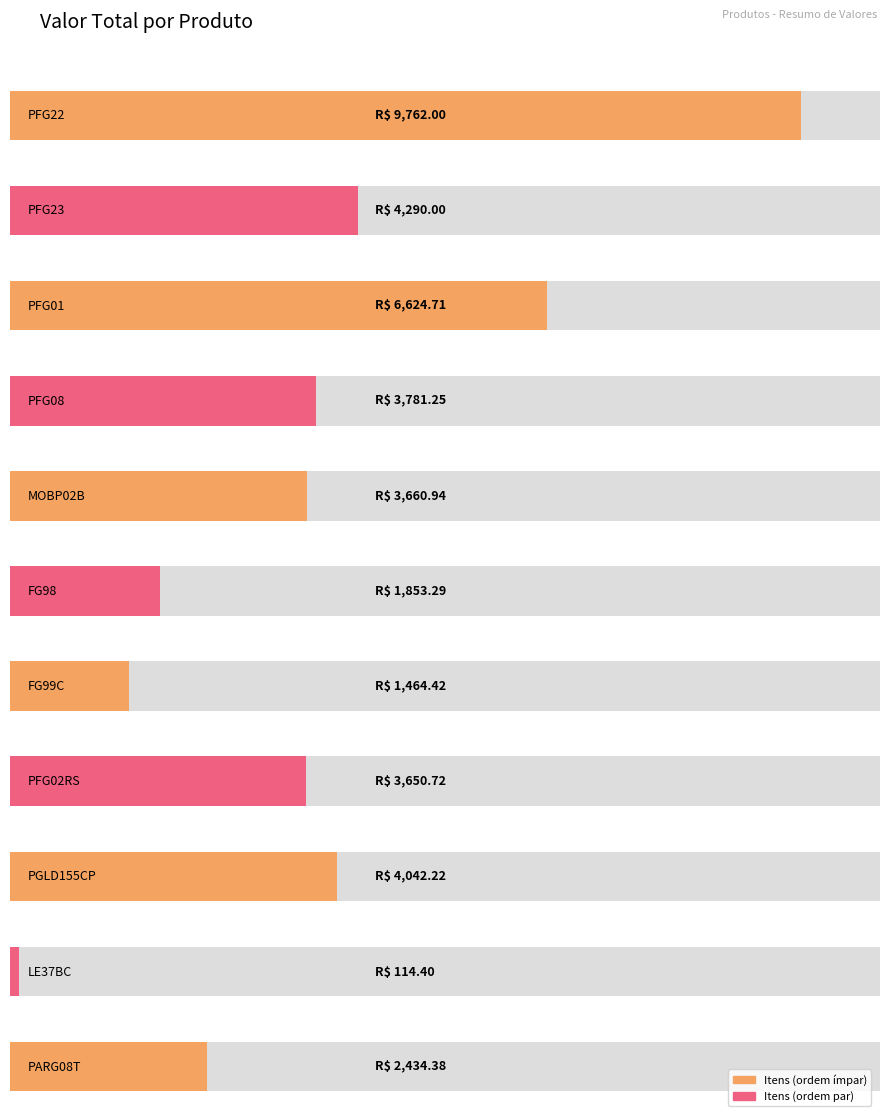

What is the smallest value displayed?

114.4